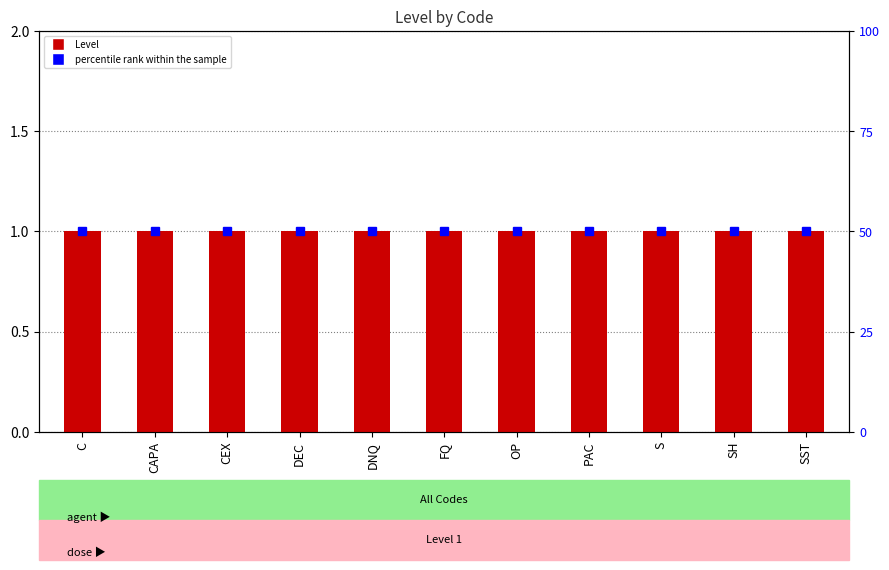

Reading left to right, extract all data points from this chart.

Level: C=1	CAPA=1	CEX=1	DEC=1	DNQ=1	FQ=1	OP=1	PAC=1	S=1	SH=1	SST=1
percentile rank within the sample: C=50	CAPA=50	CEX=50	DEC=50	DNQ=50	FQ=50	OP=50	PAC=50	S=50	SH=50	SST=50